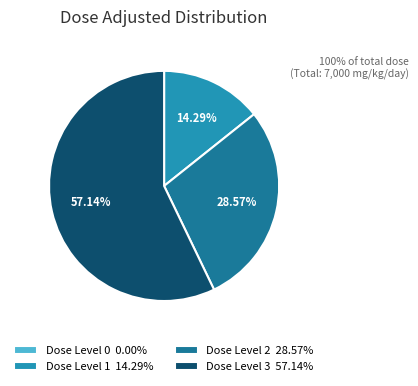

To the nearest percent, what portion does Dose Level 1 represent?

14%